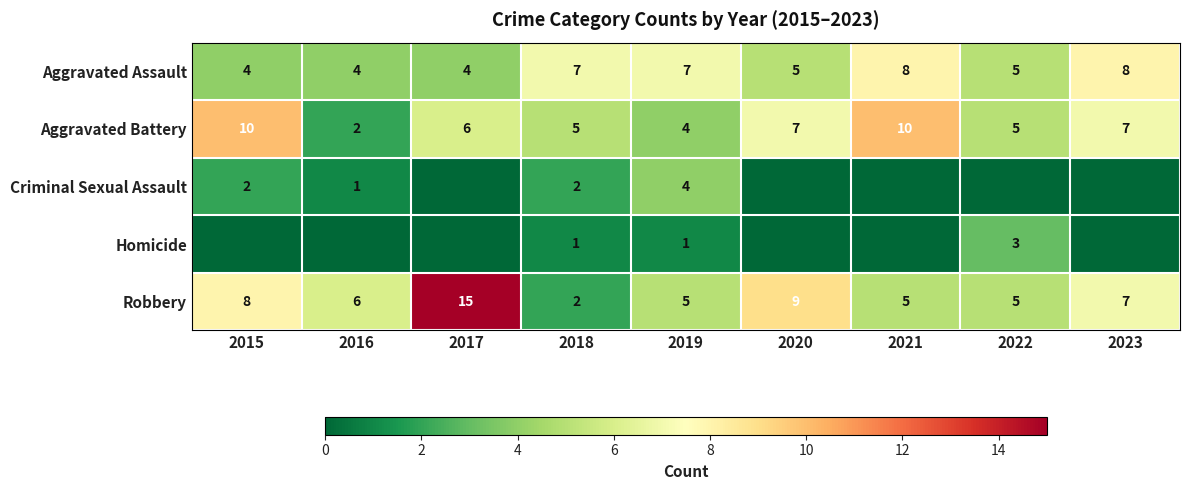

What is the difference between the highest and lowest values at 2020?

9